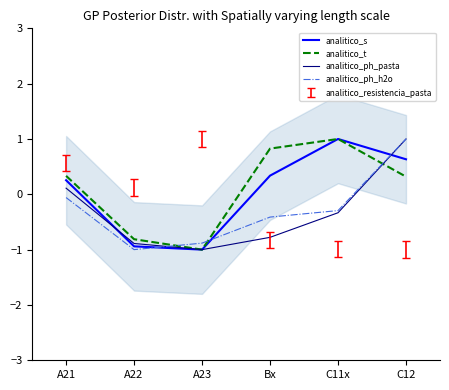

At which label does analitico_s reach its minimum?

A23